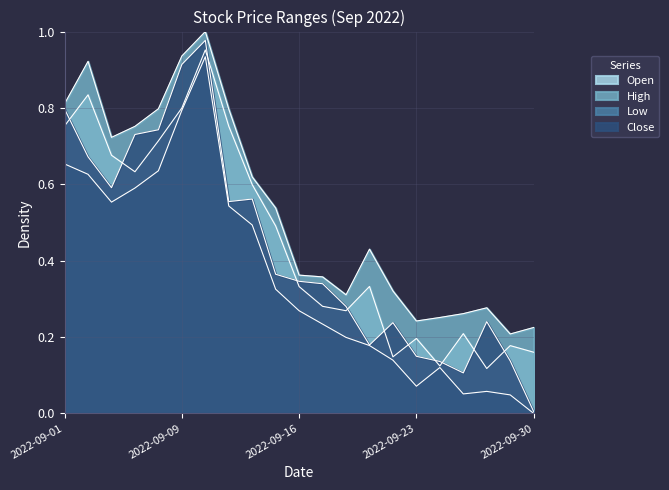

What is the sum of all Low values?

7.5